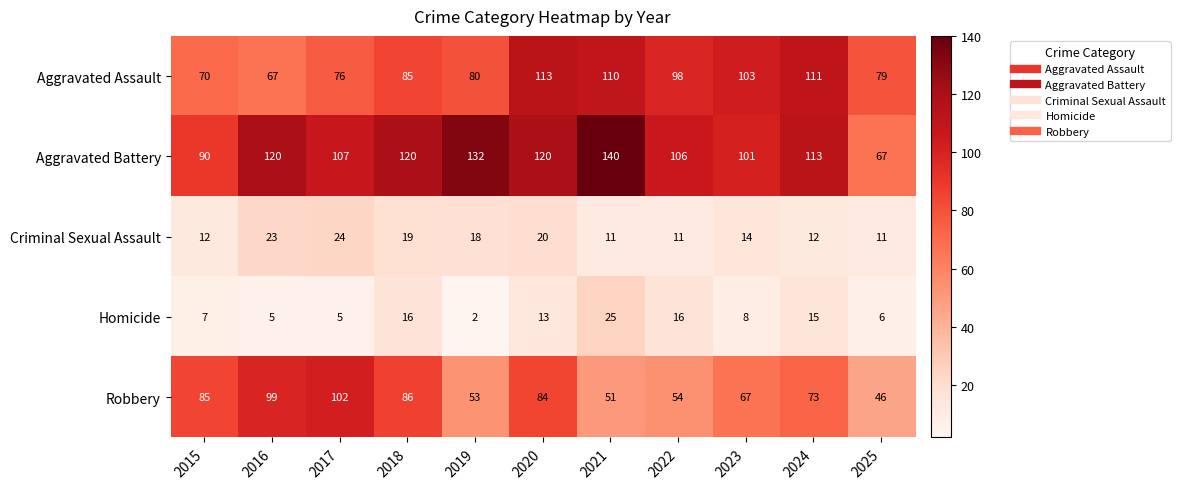

What is the sum of all Robbery values?

800